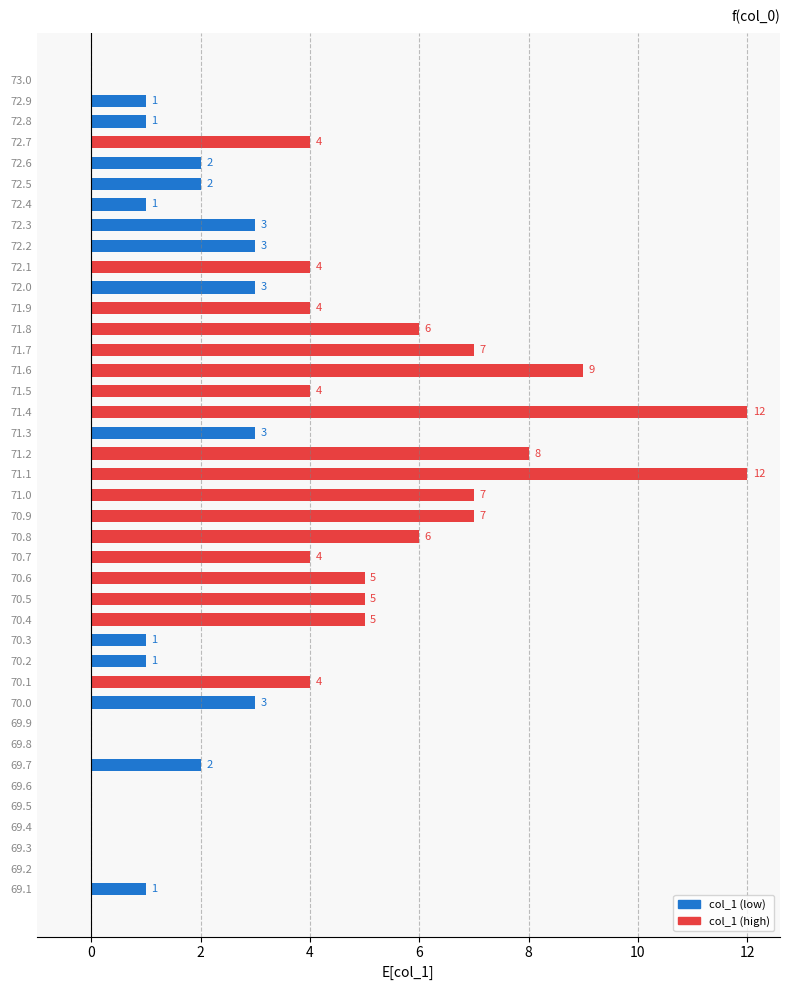

Reading bottom to top, what are all the values shown in this chart?

69.1=1	69.2=0	69.3=0	69.4=0	69.5=0	69.6=0	69.7=2	69.8=0	69.9=0	70.0=3	70.1=4	70.2=1	70.3=1	70.4=5	70.5=5	70.6=5	70.7=4	70.8=6	70.9=7	71.0=7	71.1=12	71.2=8	71.3=3	71.4=12	71.5=4	71.6=9	71.7=7	71.8=6	71.9=4	72.0=3	72.1=4	72.2=3	72.3=3	72.4=1	72.5=2	72.6=2	72.7=4	72.8=1	72.9=1	73.0=0